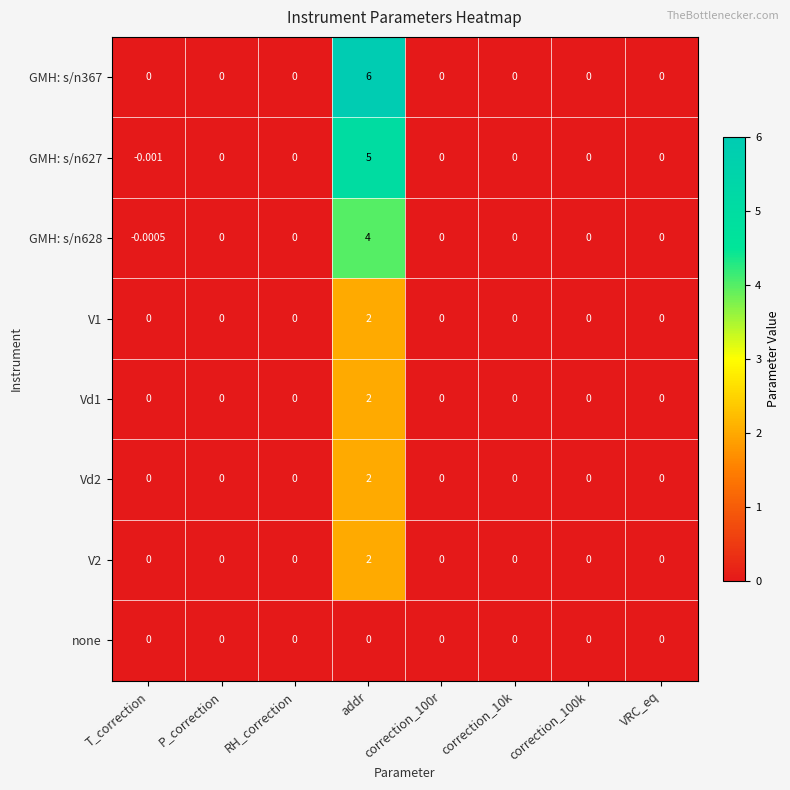

At which category is the sum across all series the highest?

addr